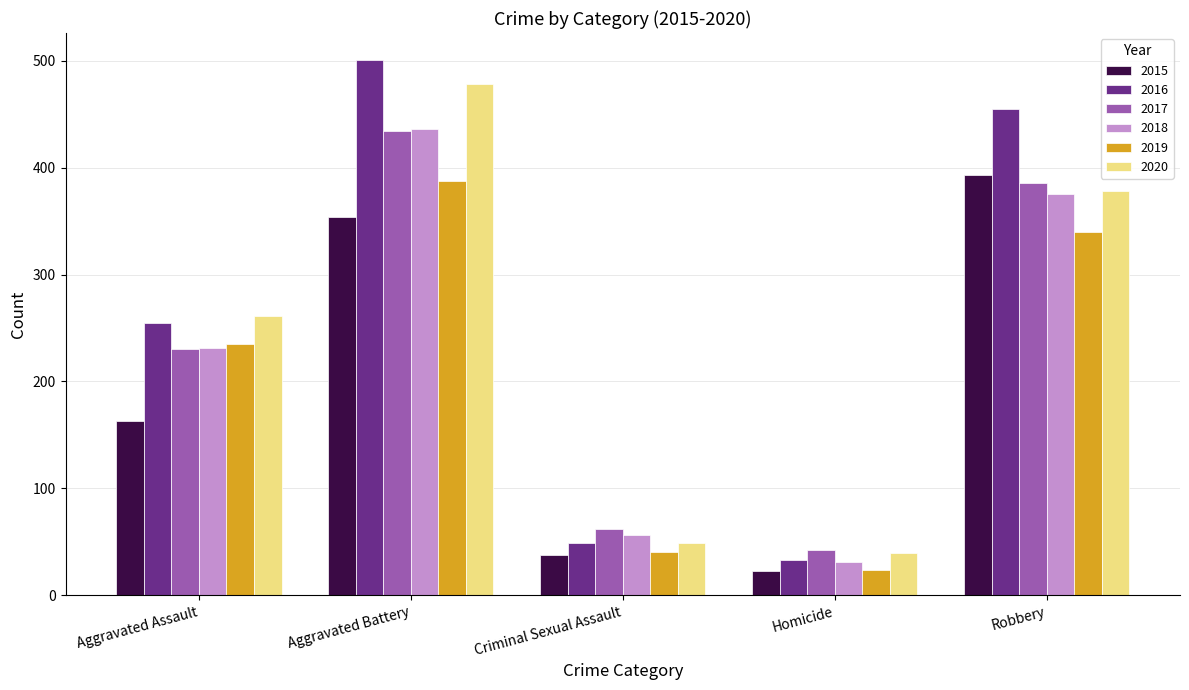

What is the value of the 2019 bar at the 1st from the left?

235